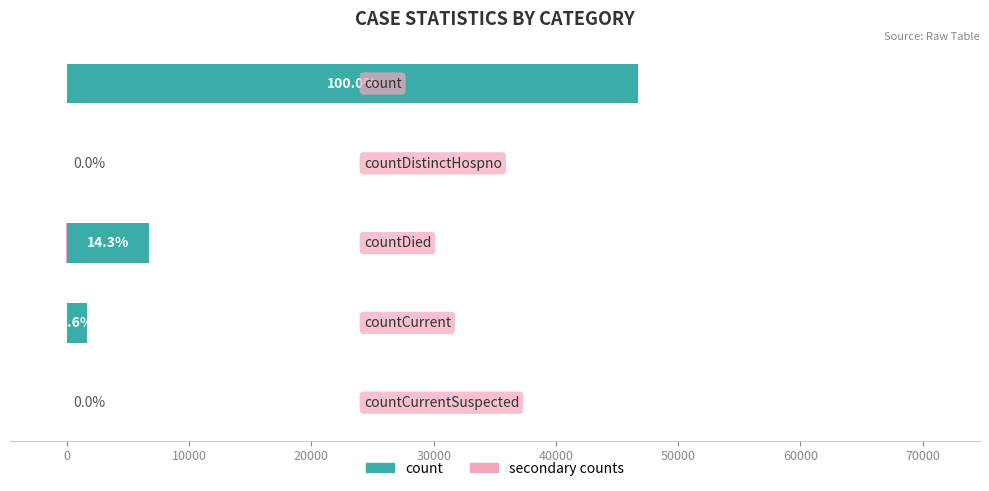

What is the difference between the second highest and second lowest values in the count (main) series?

6687.0